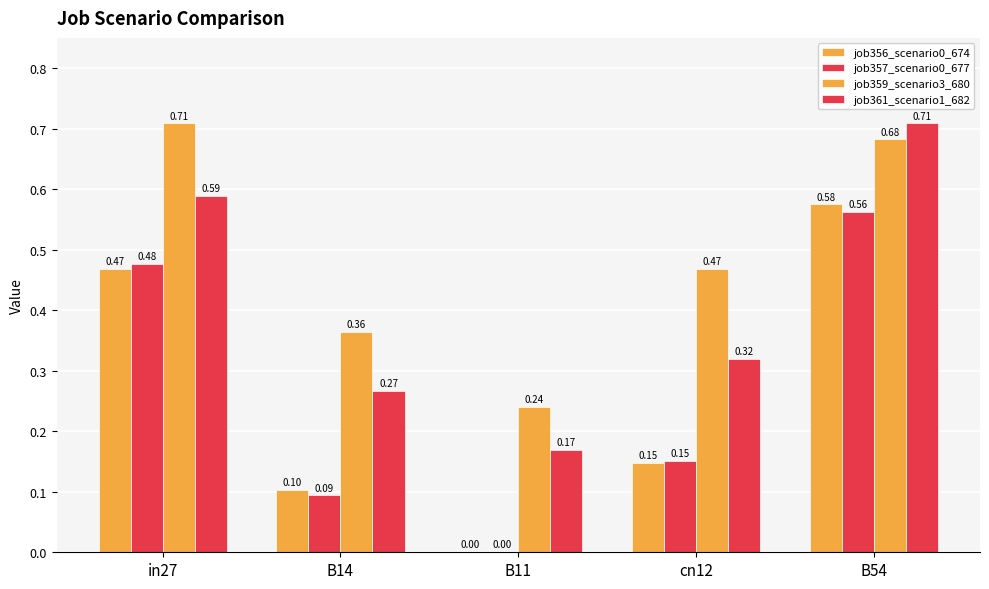

Is the value of job361_scenario1_682 at B54 greater than the value of job356_scenario0_674 at B11?

Yes